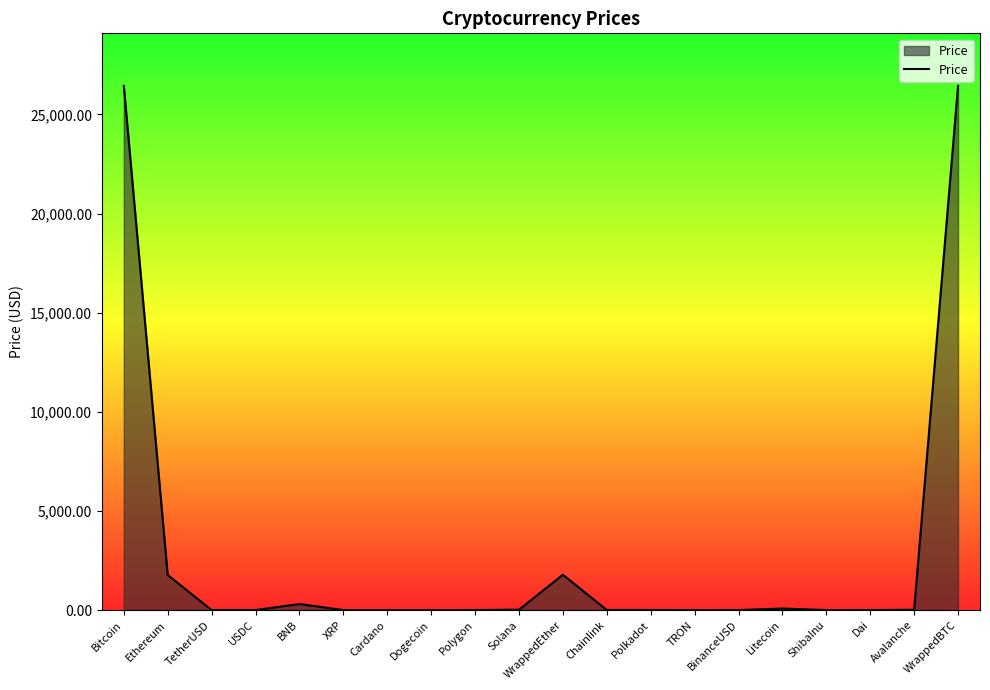

What is the difference between the values at TetherUSD and ShibaInu?

1.0